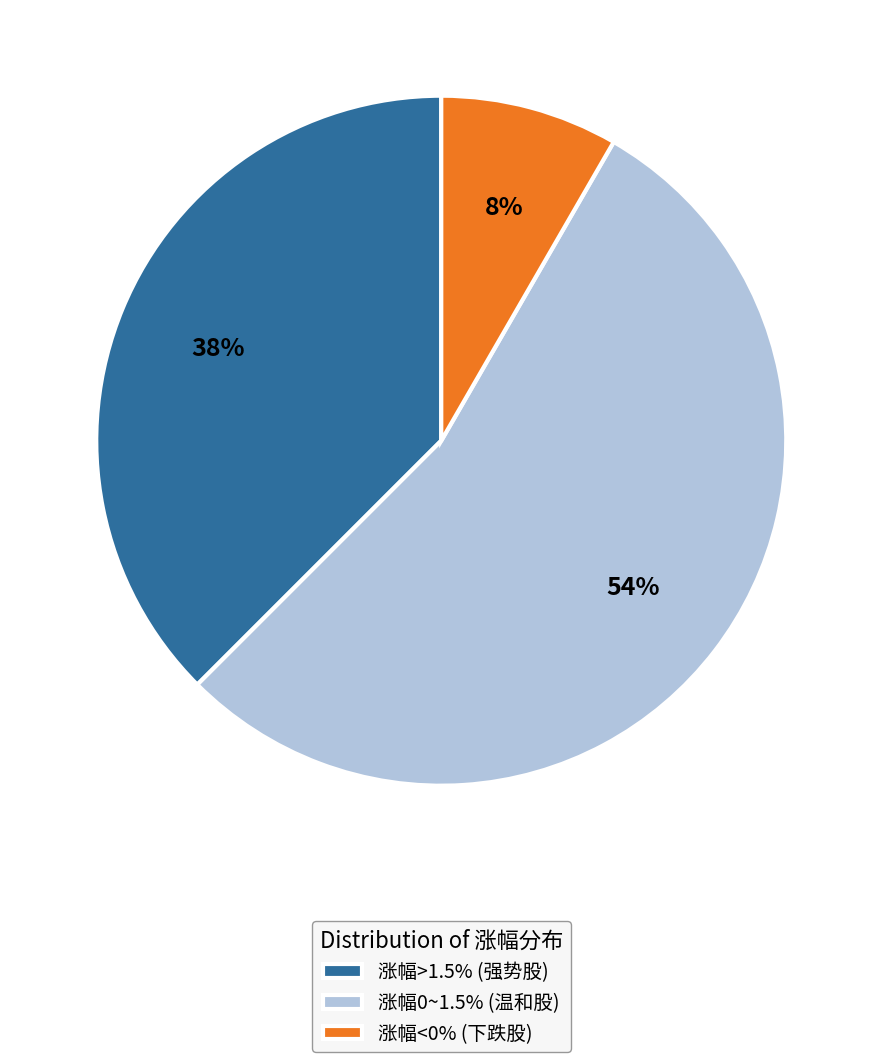

What is the smallest slice in the pie chart?

涨幅<0% (下跌股)